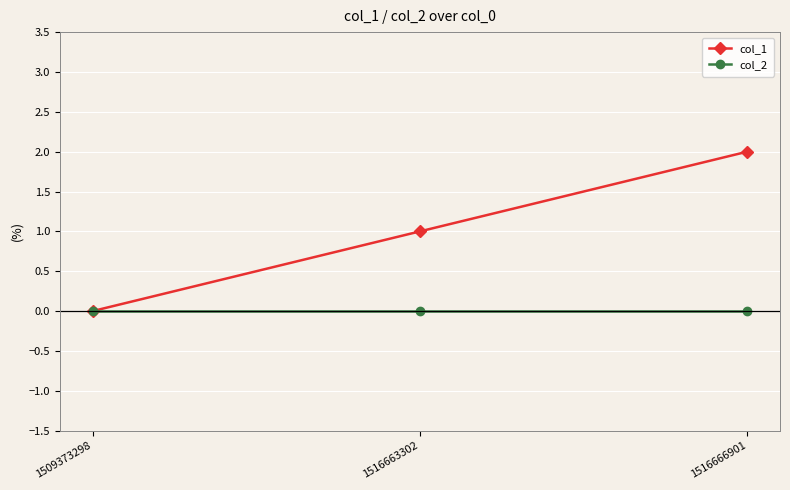

Which series changed the most between 1509373298 and 1516666901?

col_1